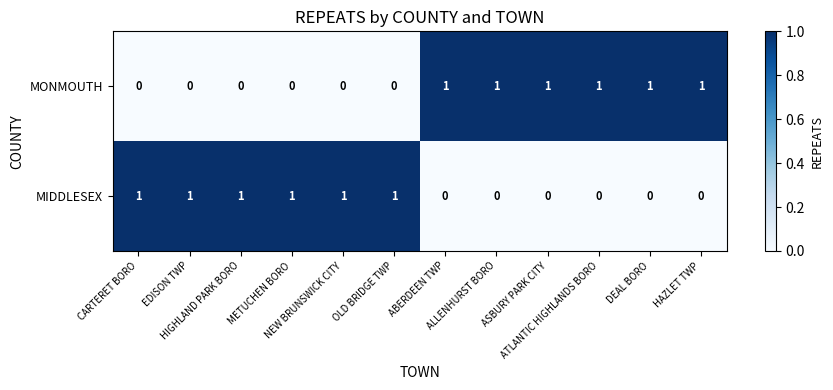

Count the MIDDLESEX values in the range 0 to 1.

12